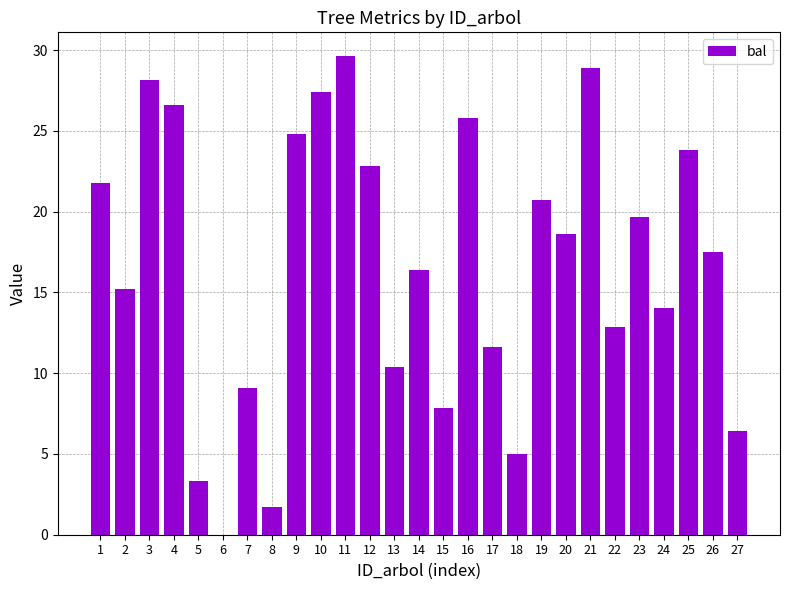

Which category has the highest value across all series?

11